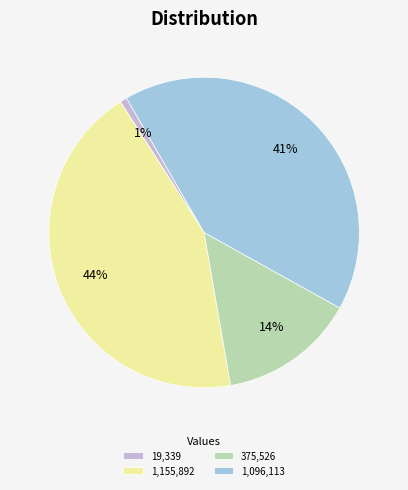

Count the number of slices in the pie.

4